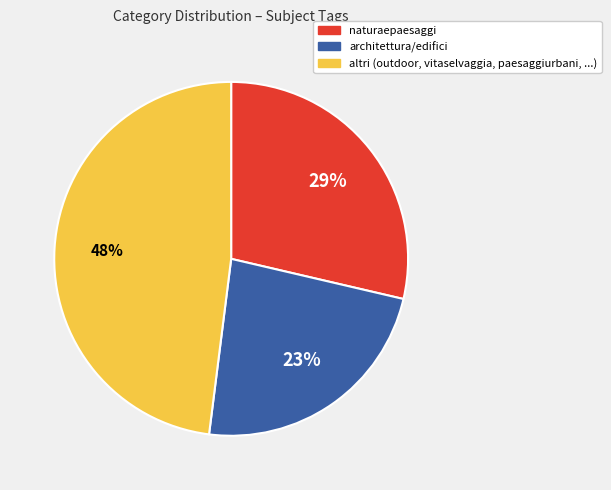

To the nearest percent, what is the difference between the largest and smallest slice percentages?

25%